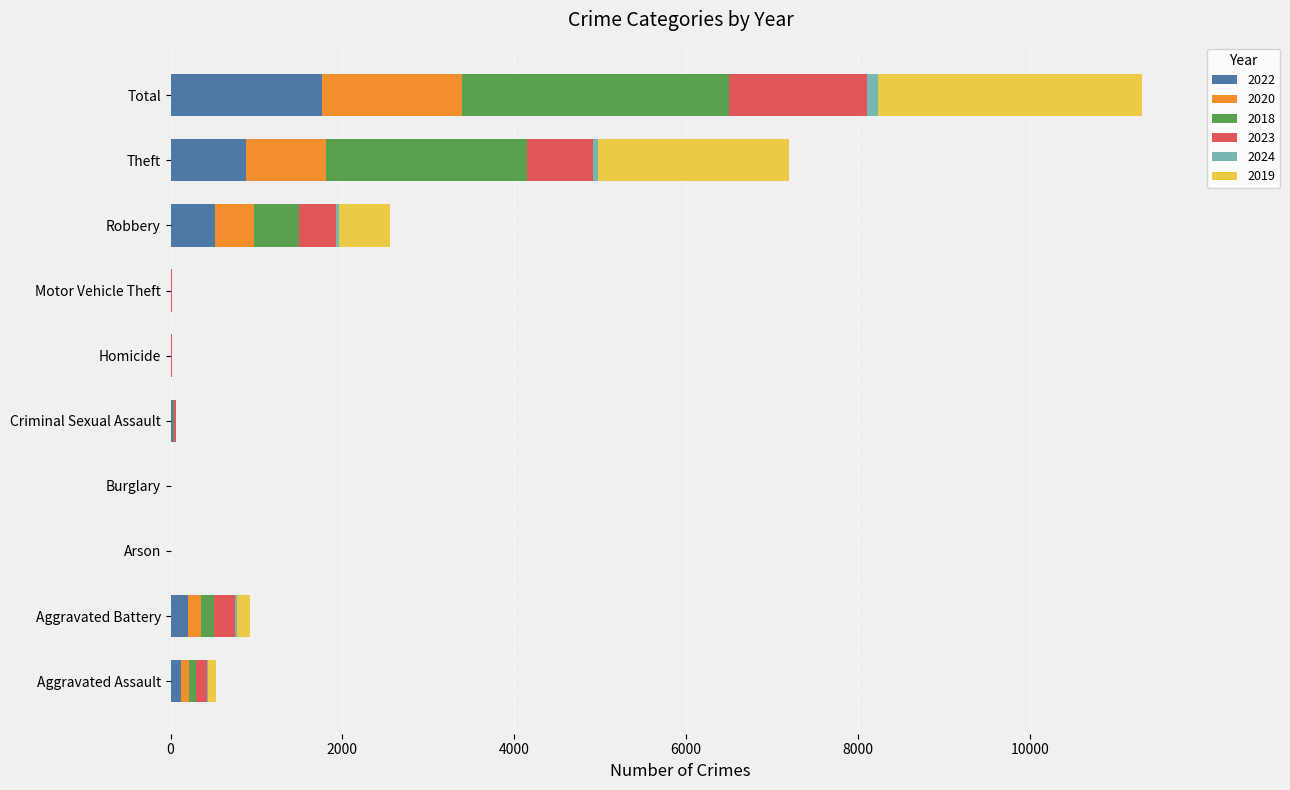

True or false: 2022 has a value of 1395 at Theft.

False